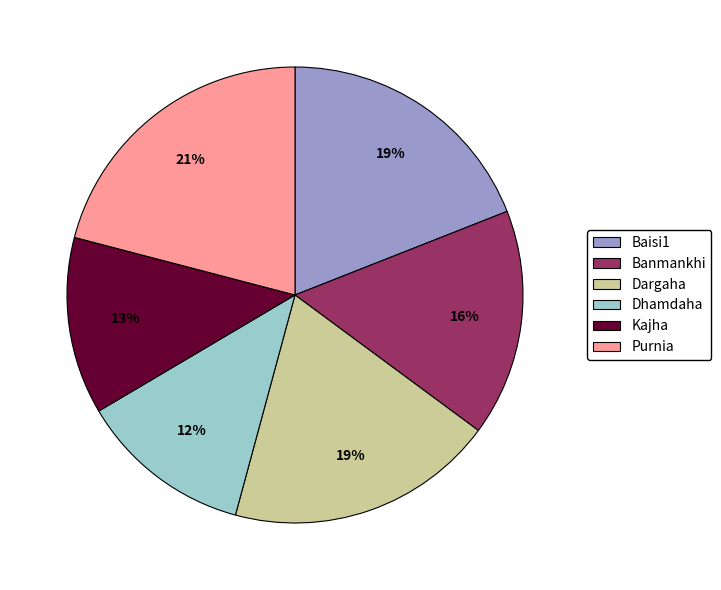

To the nearest percent, what portion does Banmankhi represent?

16%